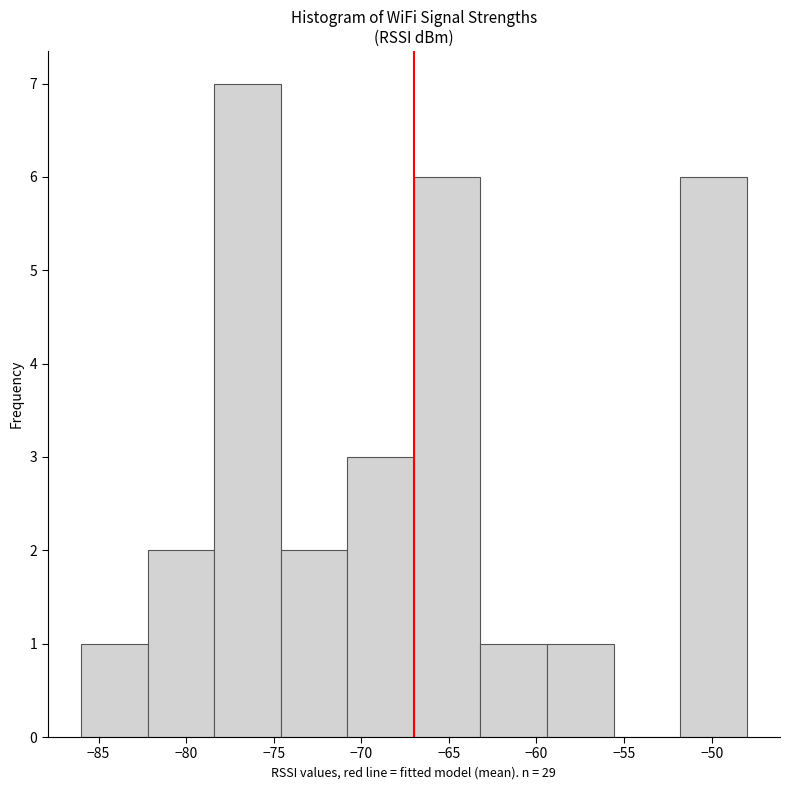

What is the height of the bar covering -78.4 to -74.6 on the x-axis? Neither the bar edges nor the heights are printed on the chart, so give them approximately, as read against the axes.

7